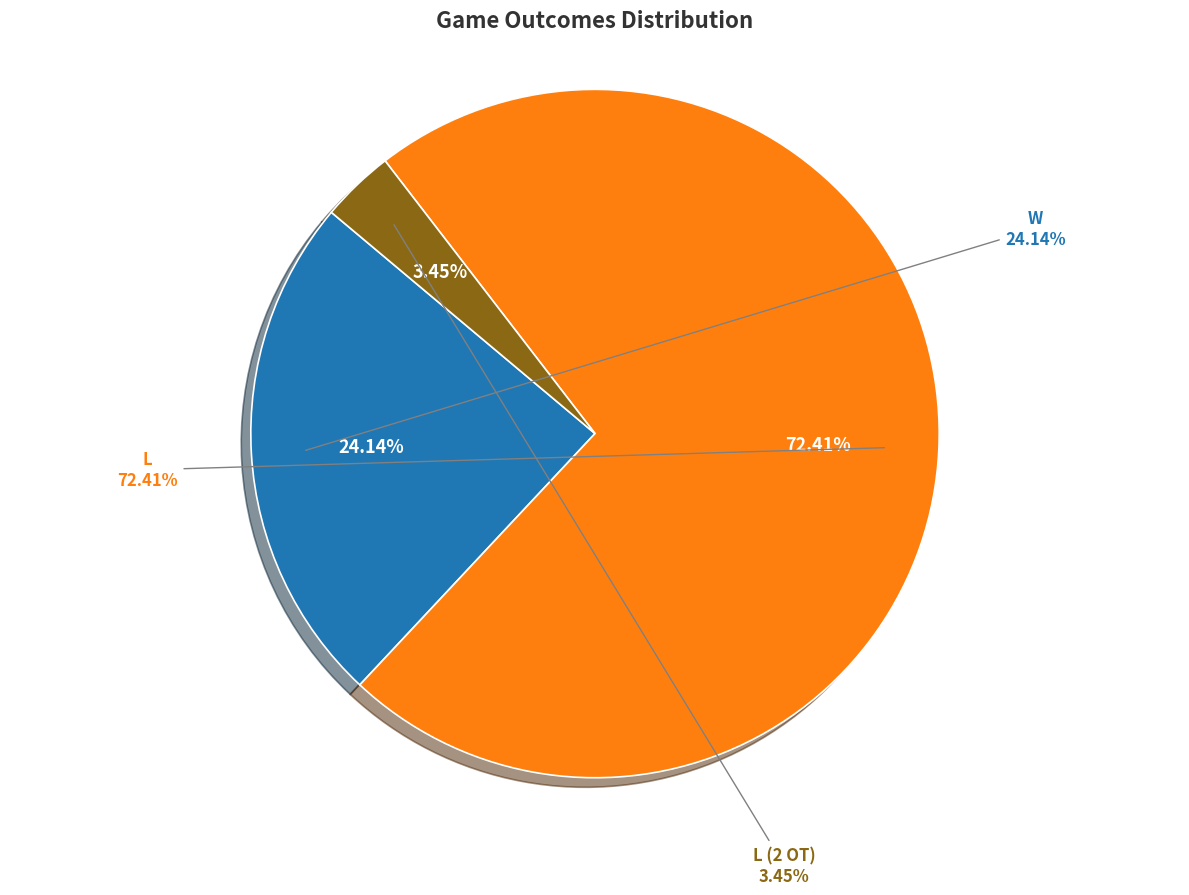

Is it true that L is 86% of the pie?

False